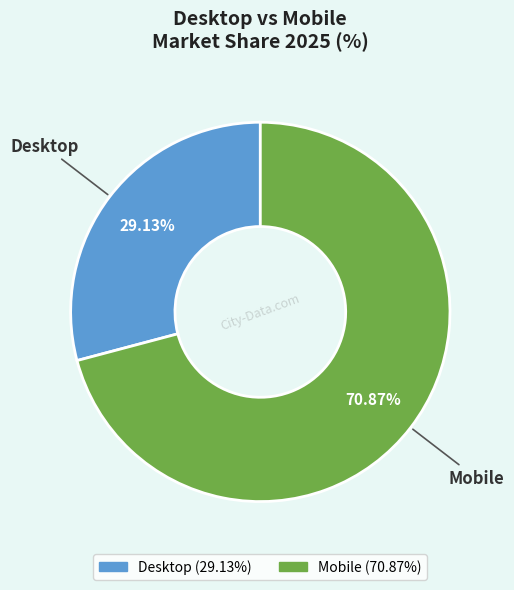

Which category has the smallest portion of the pie?

Desktop